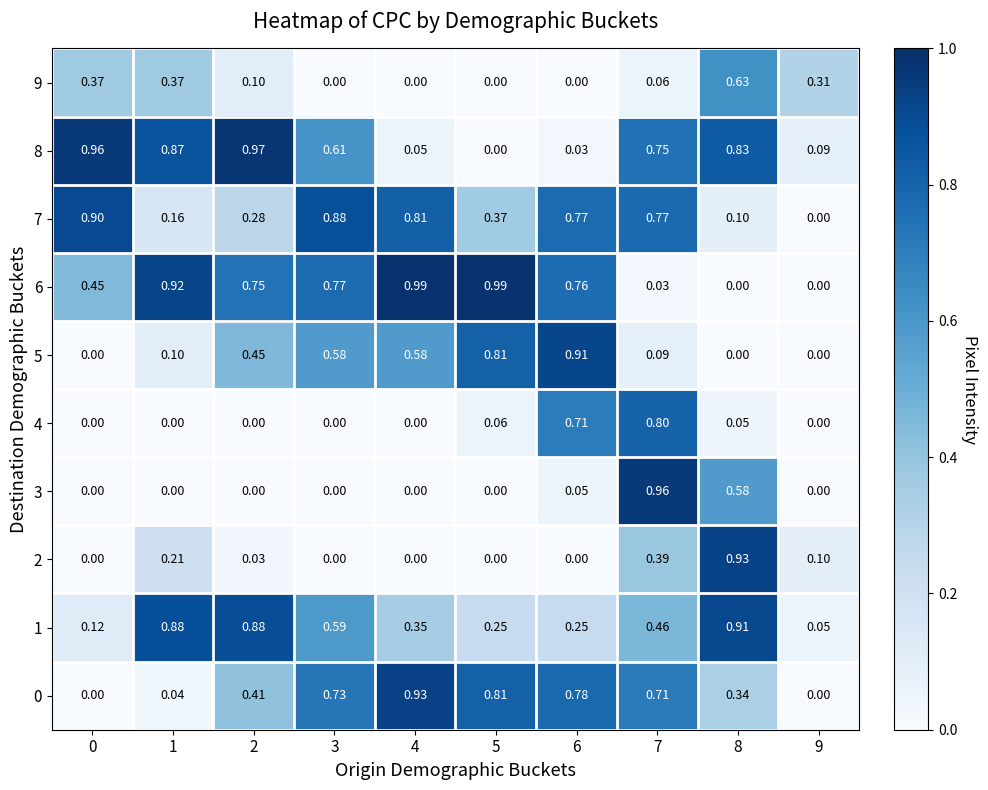

Is the value of 8 at 3 greater than the value of 5 at 9?

Yes